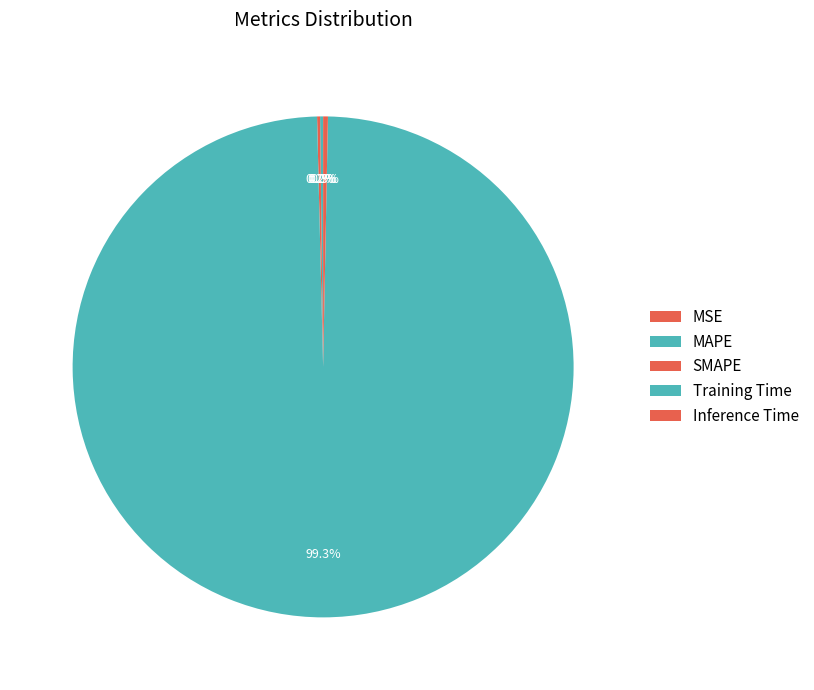

What percentage do SMAPE and MSE together represent?

0.2%